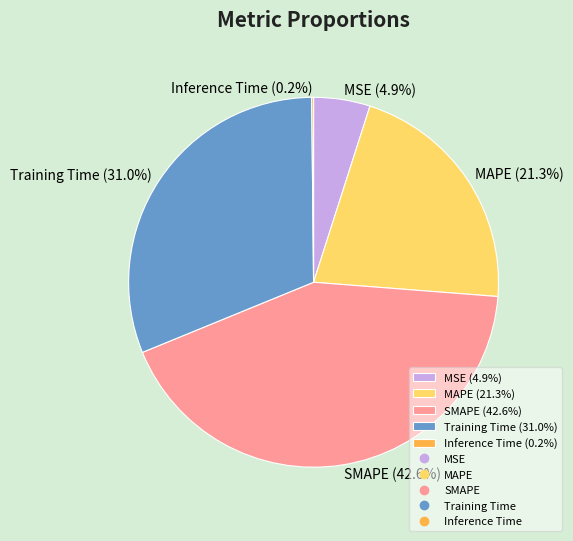

The SMAPE slice represents 43% of the pie. True or false?

True